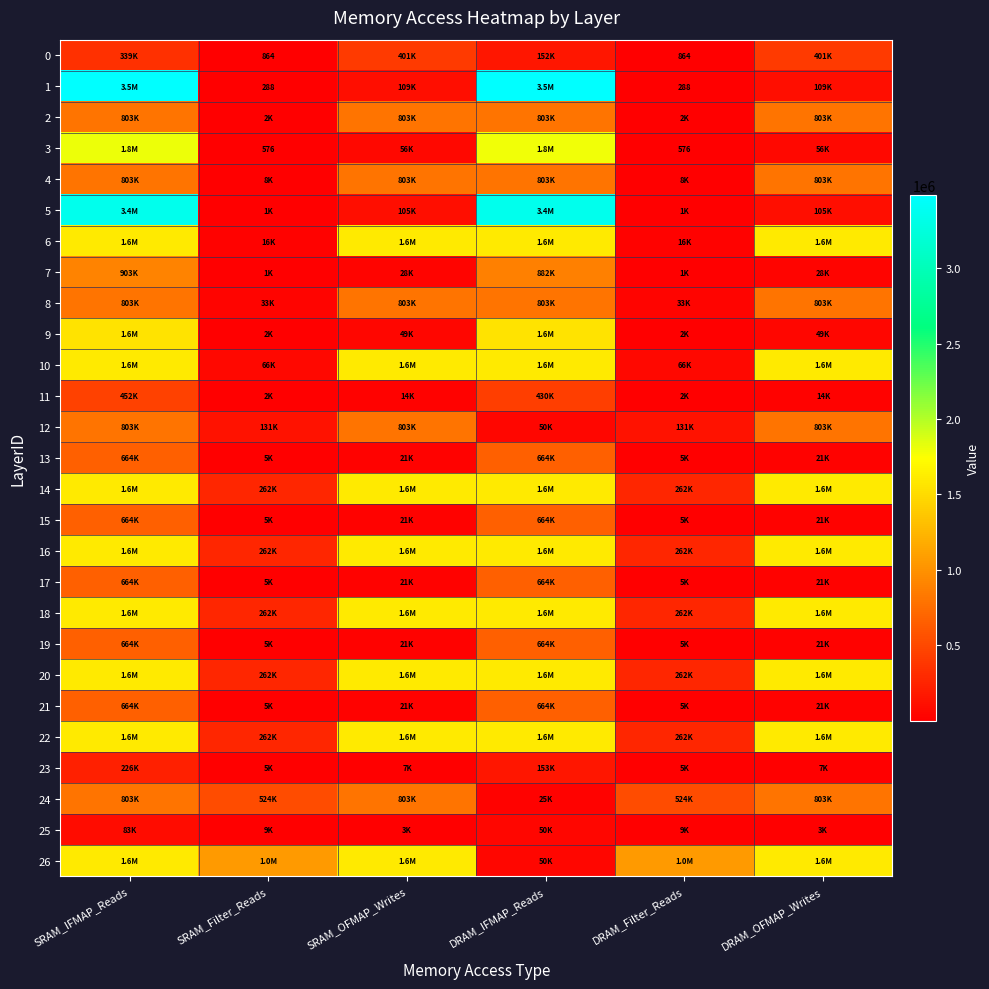

What is the sum of the 22 values at DRAM_OFMAP_Writes and SRAM_Filter_Reads?

1867807